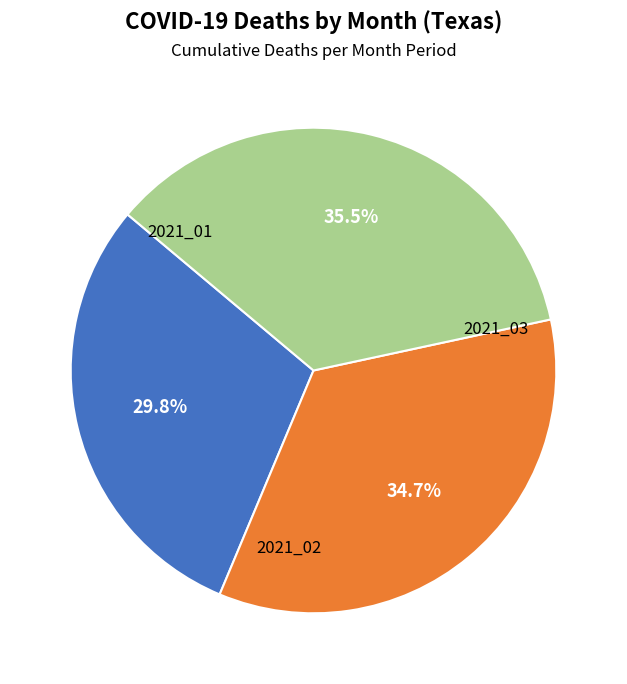

Between 2021_03 and 2021_01, which is larger?

2021_03